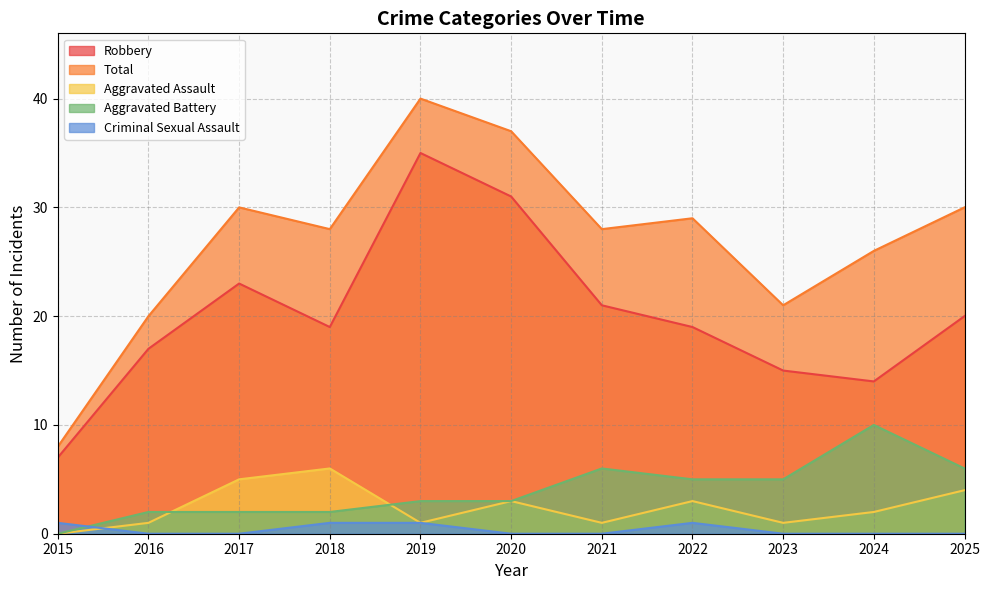

True or false: Aggravated Battery and Robbery intersect in this chart.

False